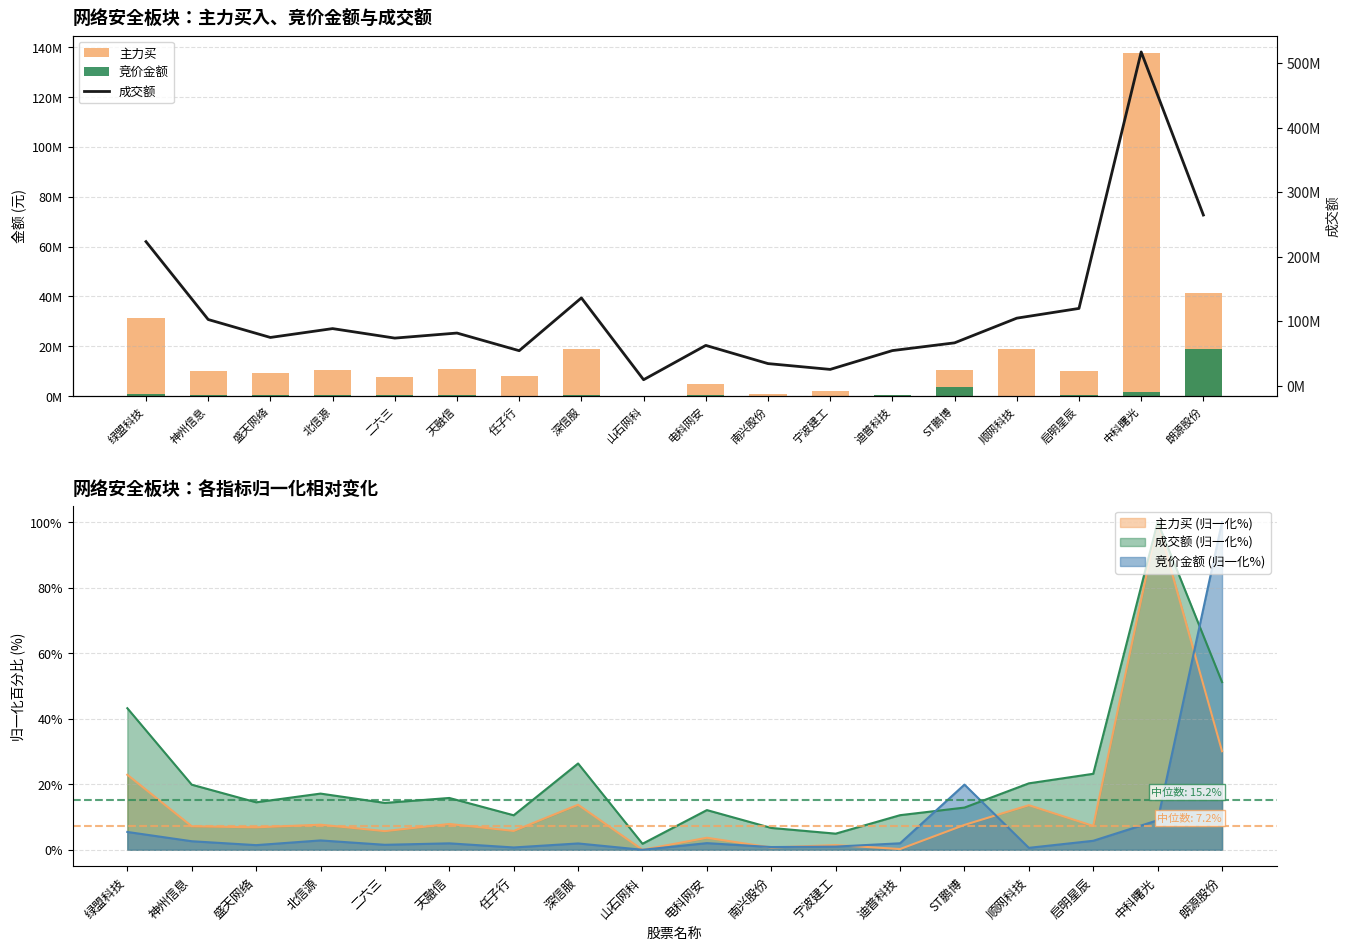

What is the difference between the maximum and second lowest values in the 竞价金额 series?

18902180